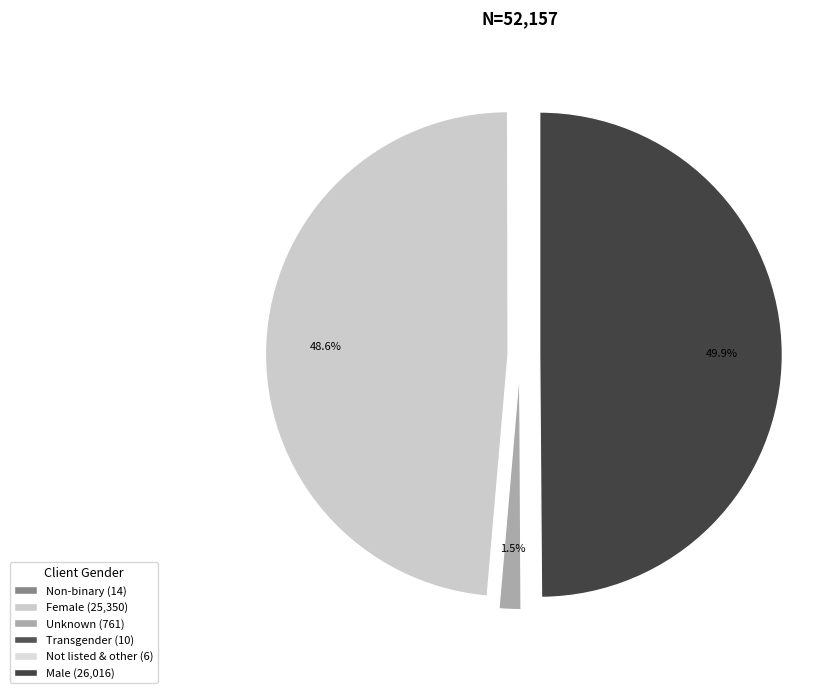

How many segments does this pie chart have?

6